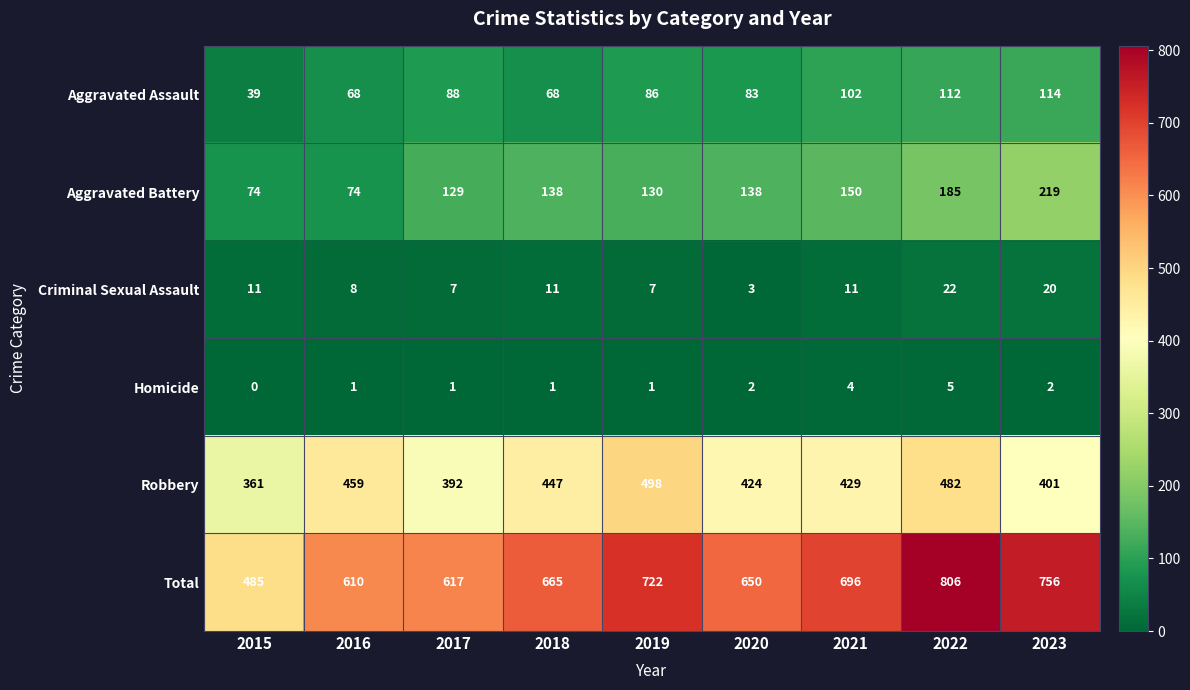

At 2022, list the series in order from largest to smallest.

Total, Robbery, Aggravated Battery, Aggravated Assault, Criminal Sexual Assault, Homicide